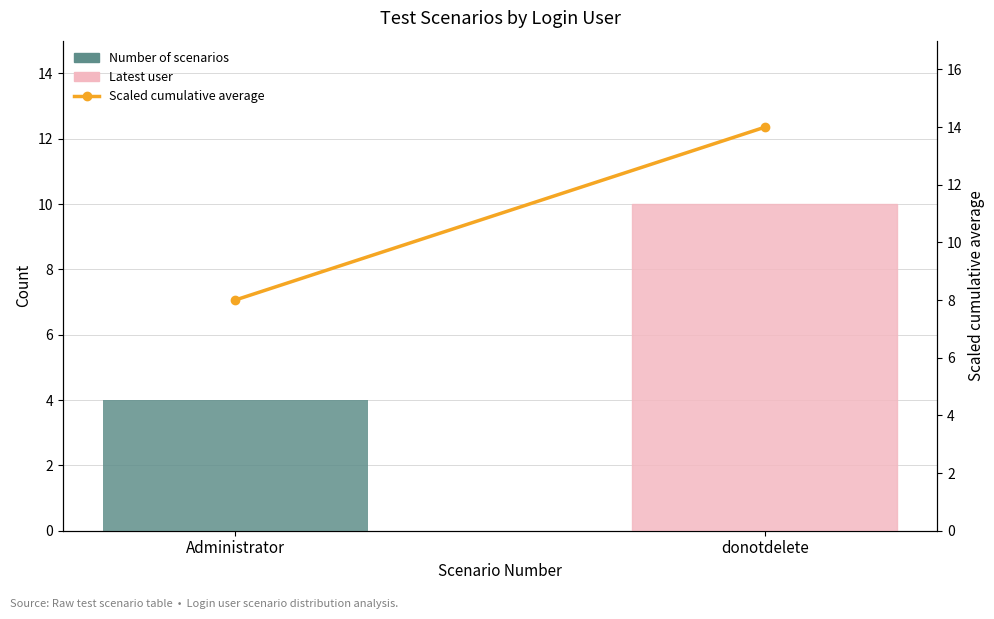

What position from the left is Administrator?

1